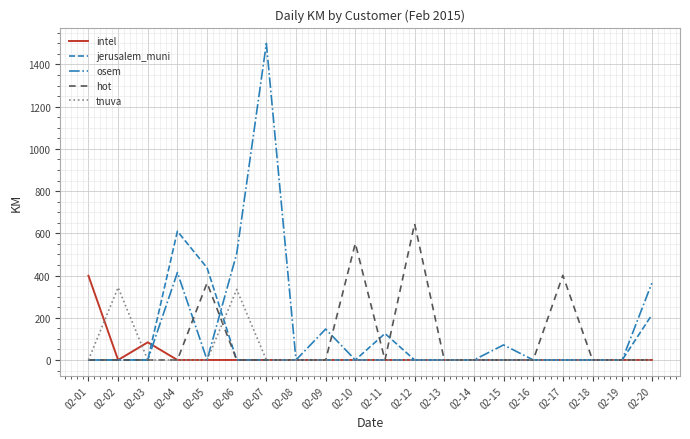

Between 02-05 and 02-18, which series saw the biggest shift?

jerusalem_muni